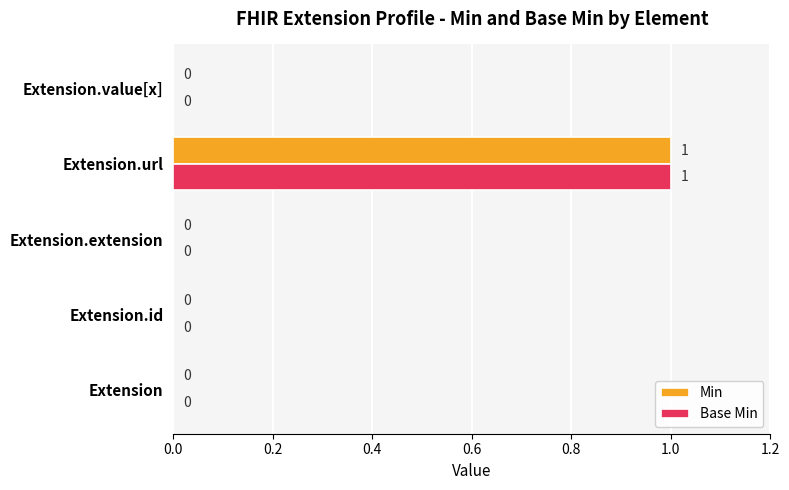

The Base Min series shows 0 at Extension.extension. True or false?

True